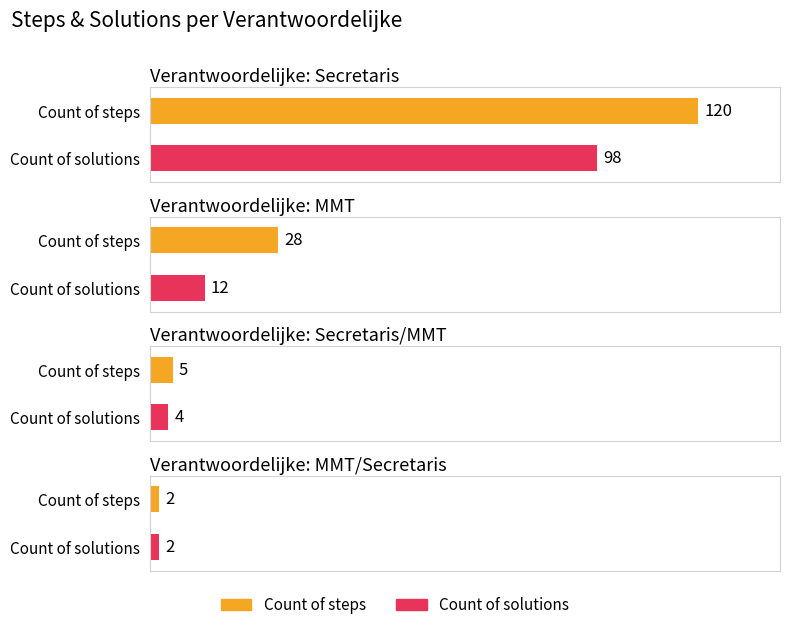

What is the difference between the maximum and minimum values in the Count of solutions series?

96